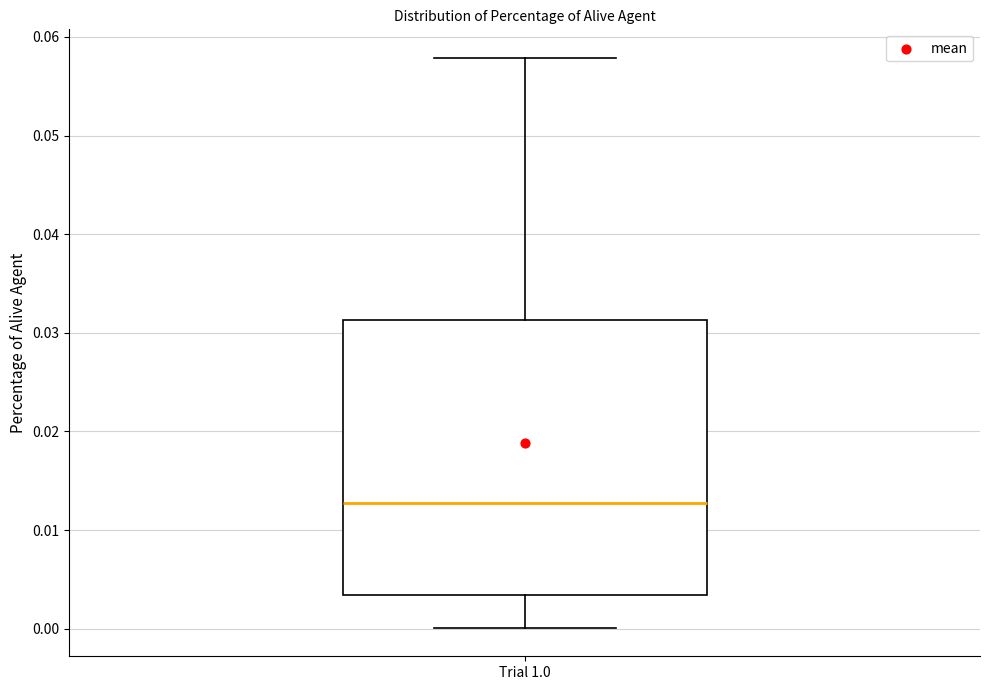

Read this box plot against the y-axis: the position of the median line, the range covered by the box, and the ends of both whiskers. The values are not printed on the chart, so give them approximately, as read against the axis.

median 0.013, box 0.003 to 0.031, whiskers 0.000 to 0.058